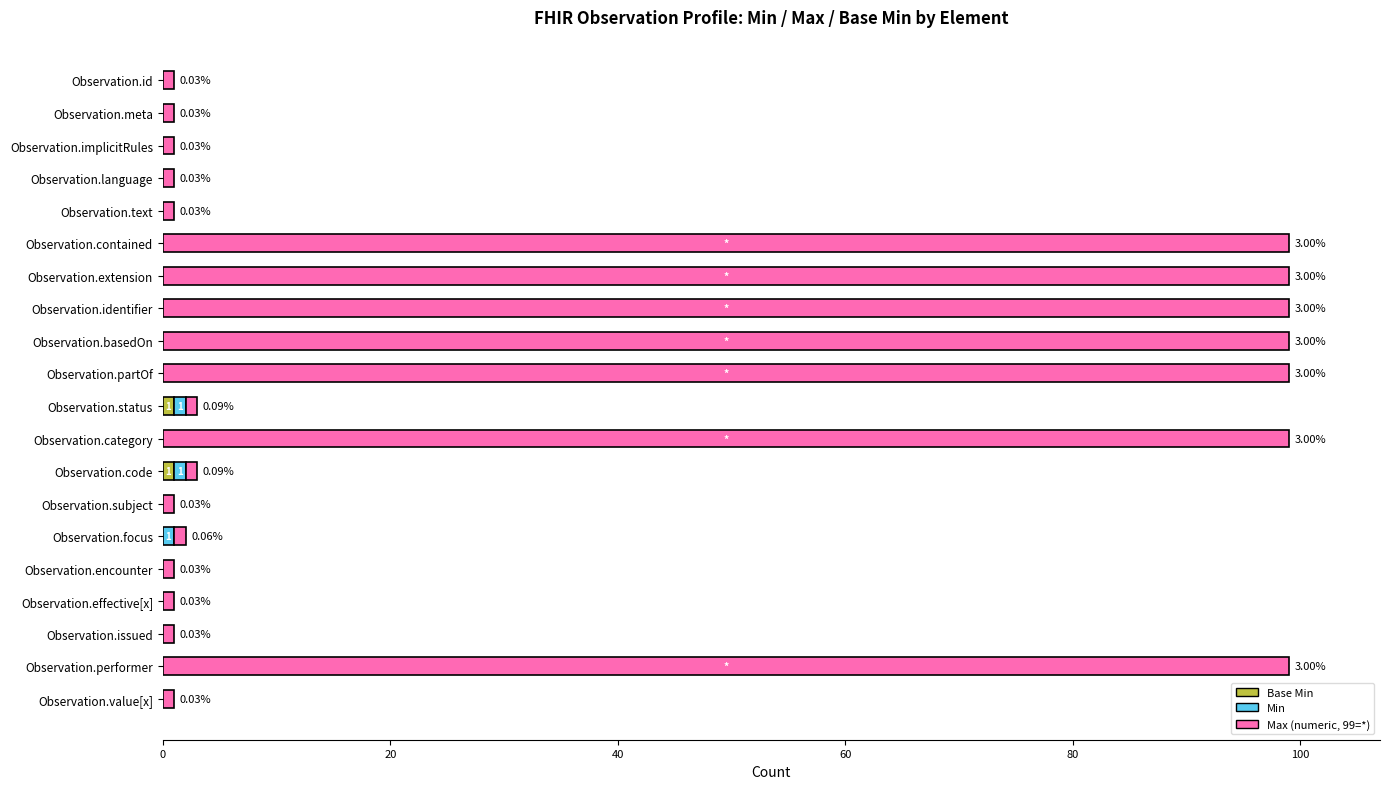

How many categories are shown in the chart?

20